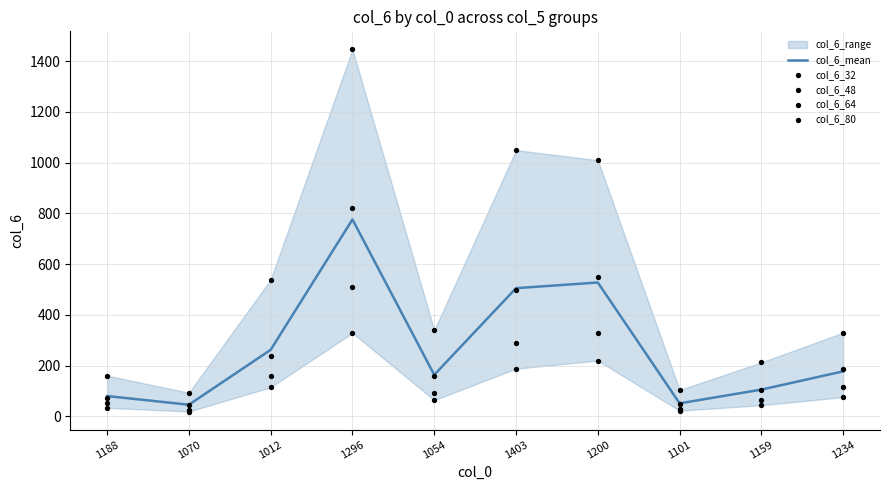

Is the value of col_6_80 at 1012 greater than the value of col_6_mean at 1054?

No